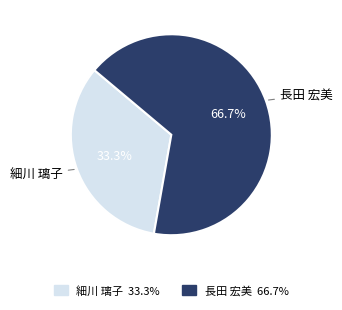

To the nearest percent, what is the combined percentage of 長田 宏美 and 細川 璃子?

100%